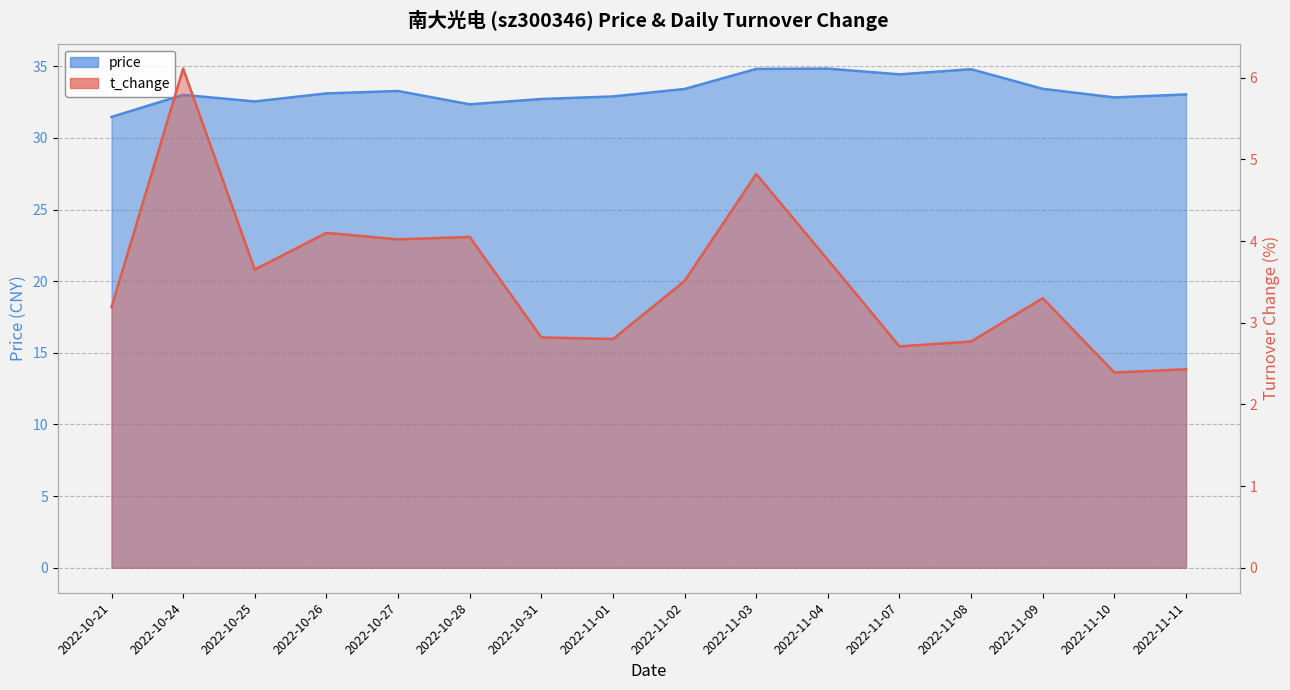

Which series changed the most between 2022-11-07 and 2022-11-09?

price